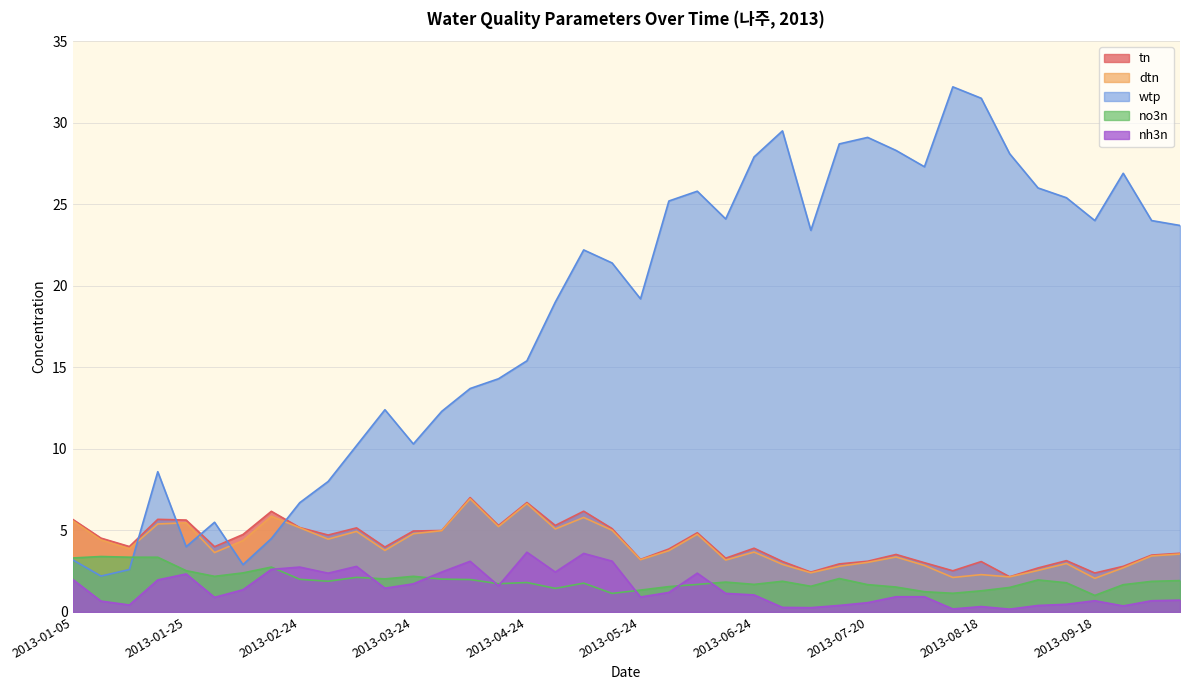

What is the difference between the highest and lowest values at 2013-03-18?

10.9